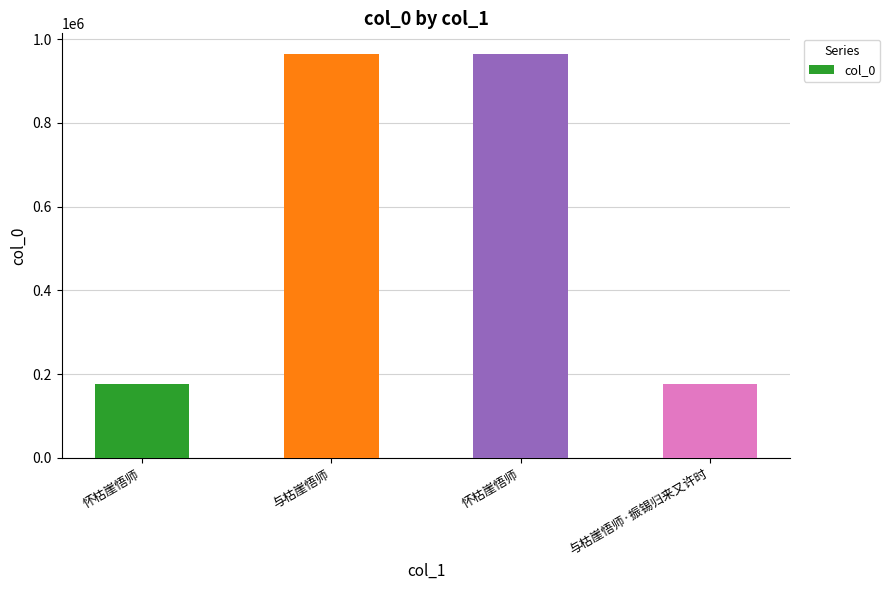

Are the bars horizontal?

No